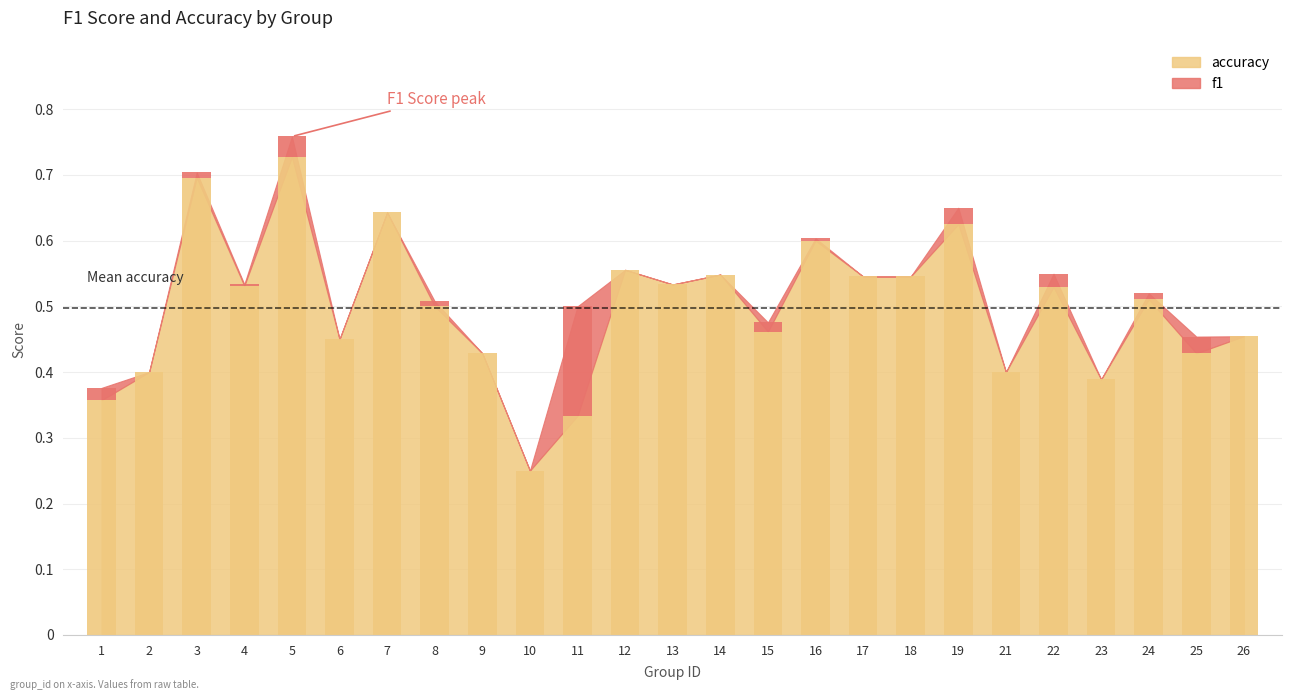

Is it true that f1 equals 0.9 at 7?

False